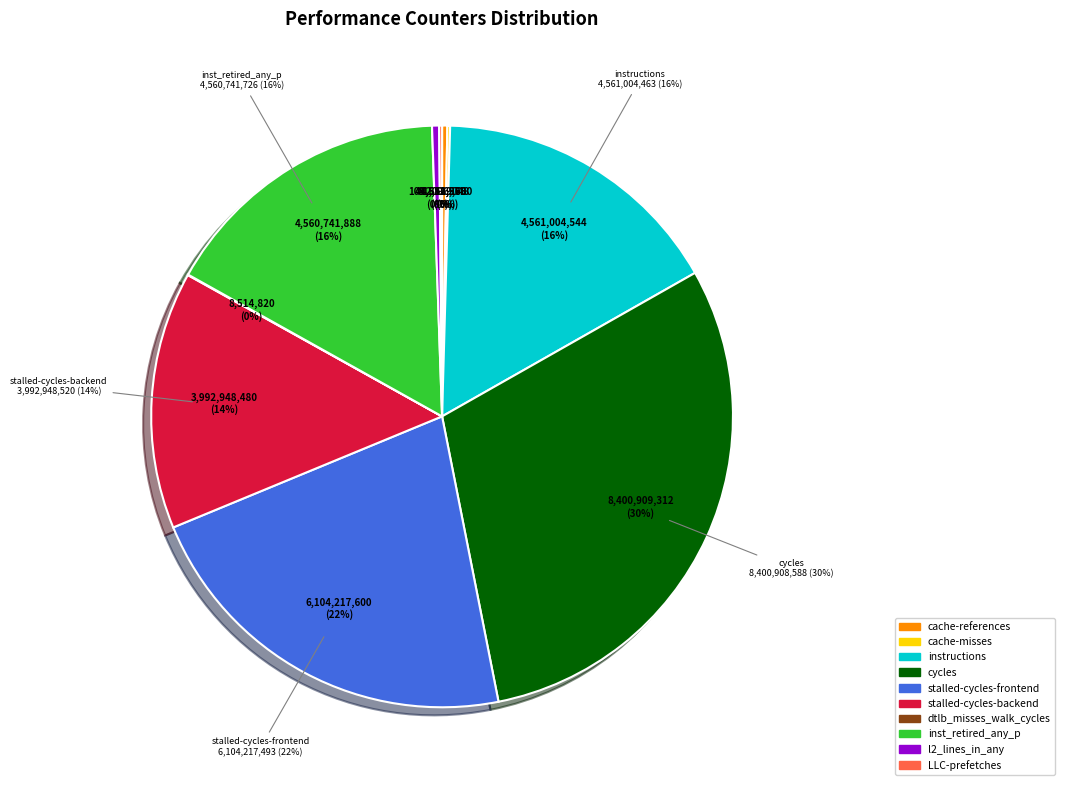

Does l2_lines_in_any represent more than half of the total?

No